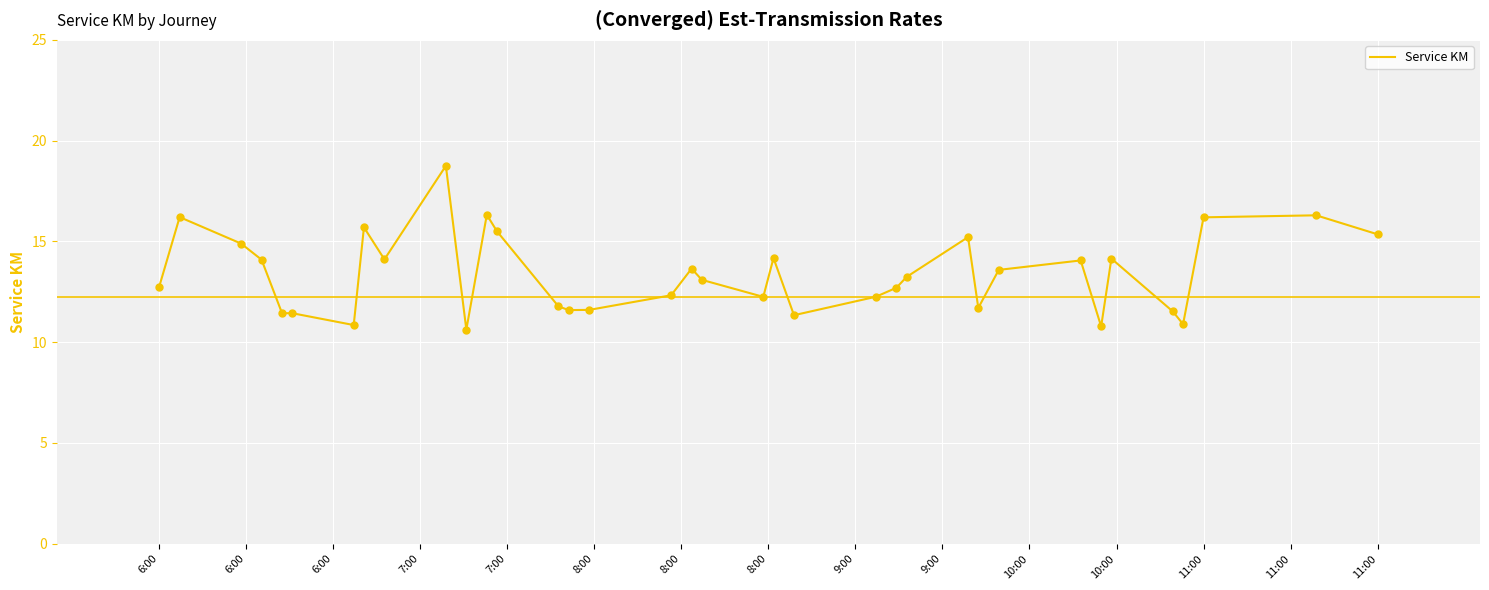

What is the difference between the maximum and minimum values?

8.1